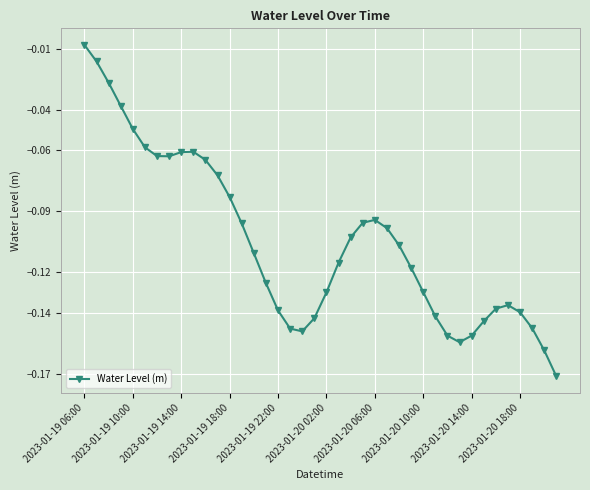

True or false: there are more than 1 points higher than both neighbors.

True